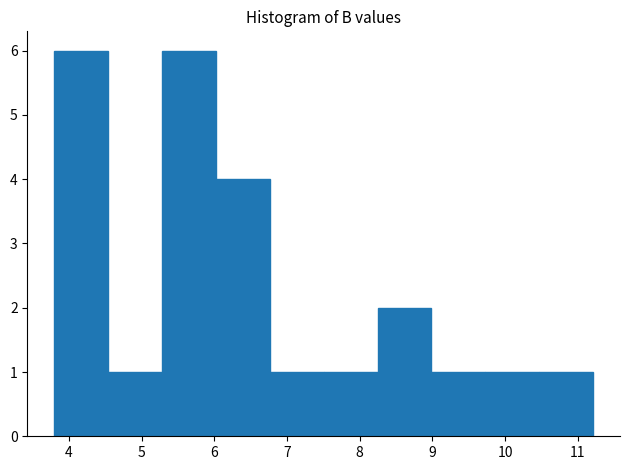

Reading left to right, list every bar in this chart as the range it spans on the x-axis followed by its height. Neither the bar edges nor the heights are printed on the chart, so give them approximately, as read against the axes.

3.8 to 4.5: 6
4.5 to 5.3: 1
5.3 to 6.0: 6
6.0 to 6.8: 4
6.8 to 7.5: 1
7.5 to 8.2: 1
8.2 to 9.0: 2
9.0 to 9.7: 1
9.7 to 10.5: 1
10.5 to 11.2: 1